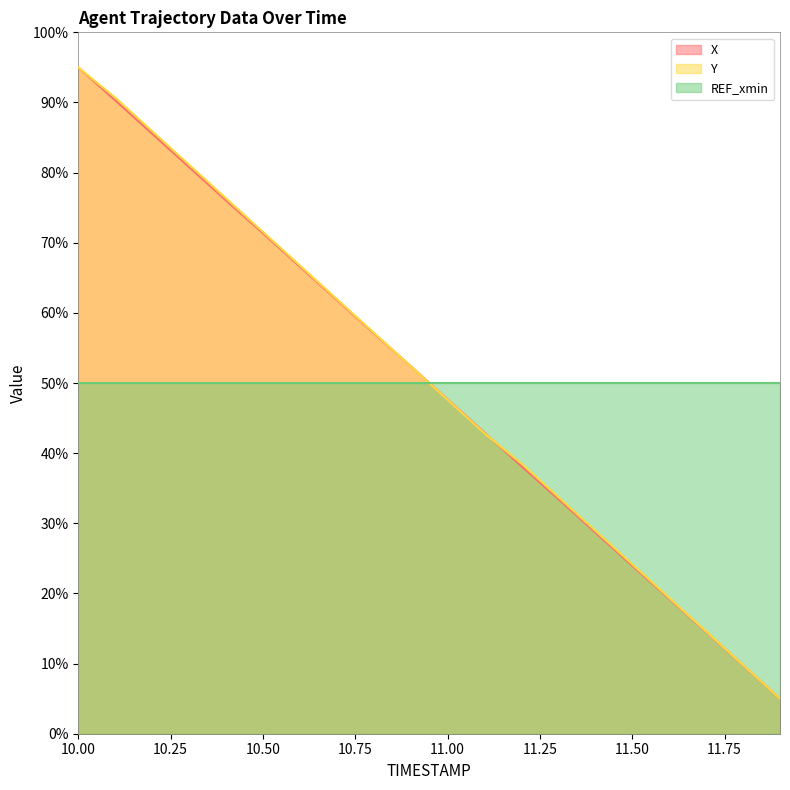

What position from the right is 11.3?

7